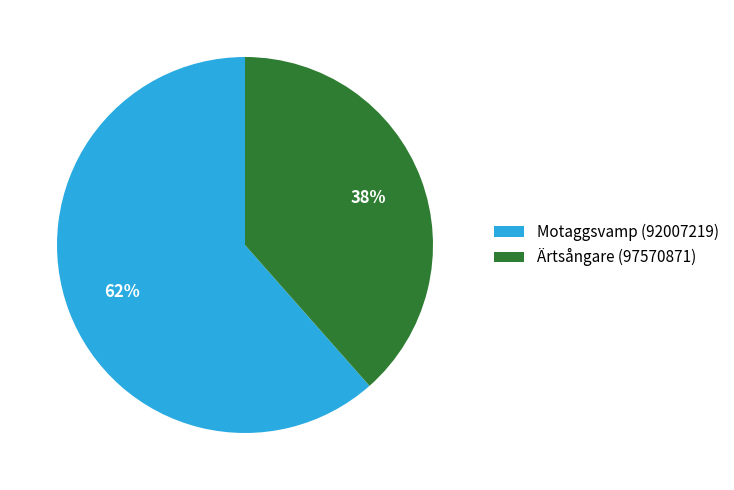

To the nearest percent, what is the average slice percentage?

50%